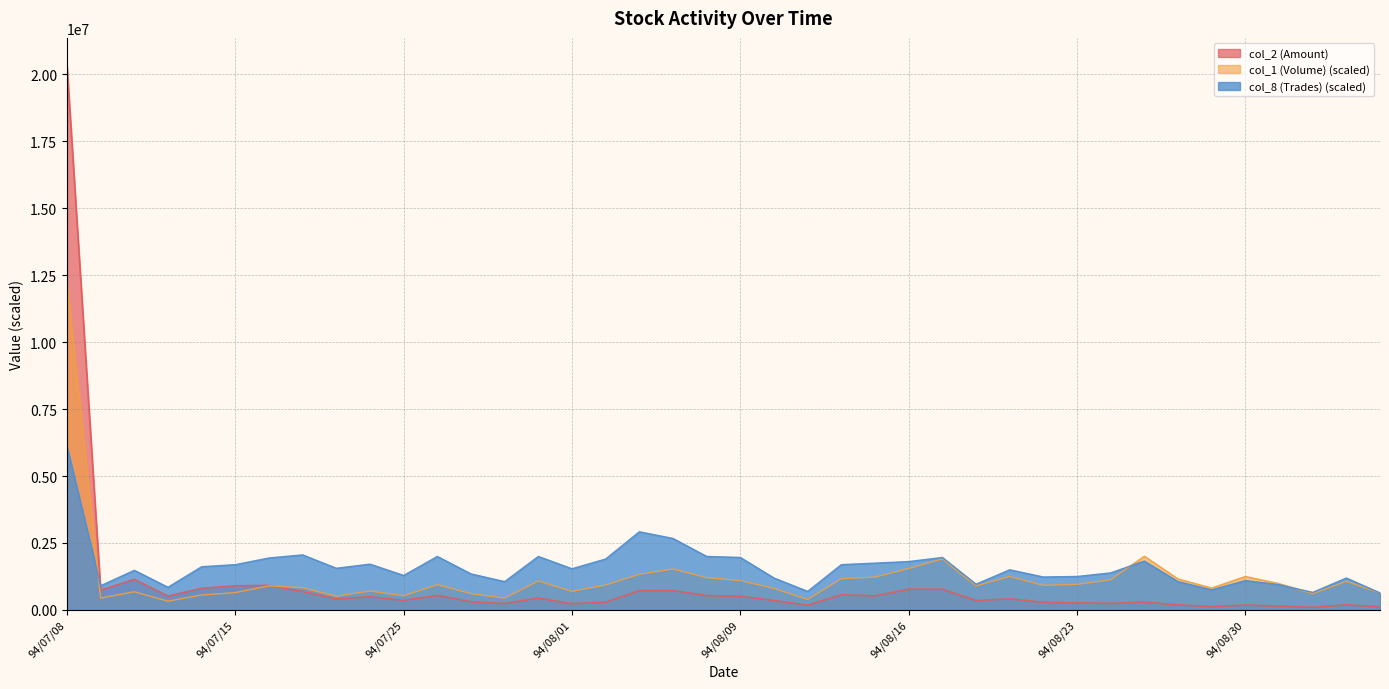

At which category is the sum across all series the highest?

94/07/08